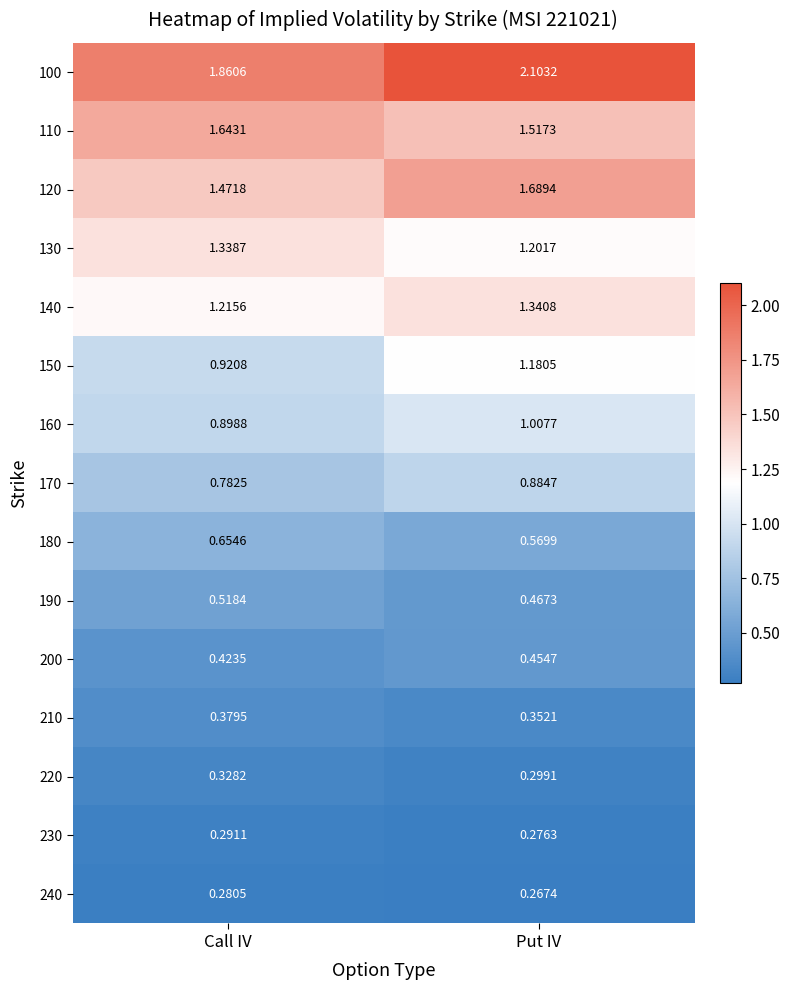

At which category is the sum across all series the highest?

Put IV